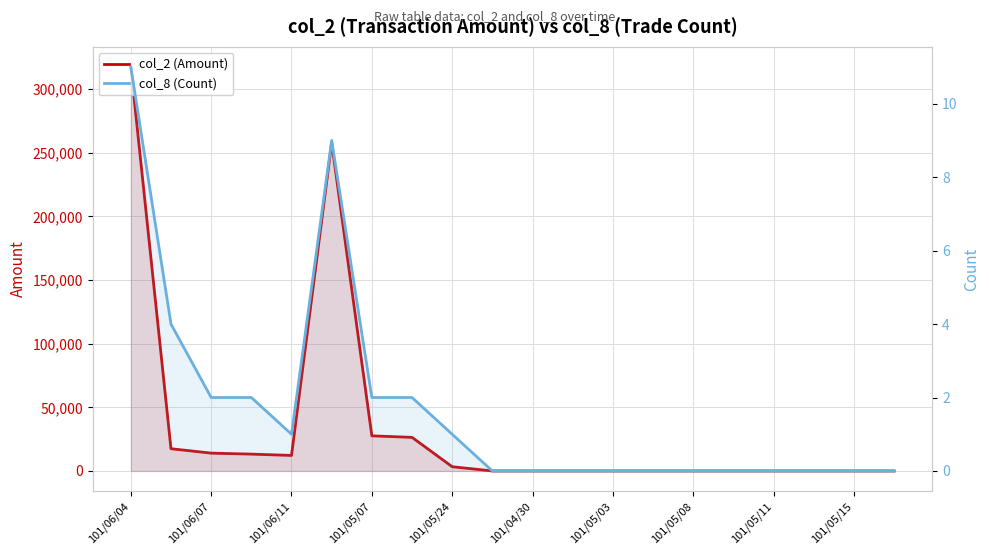

How many interior local valleys does the col_8 (Count) series have?

1